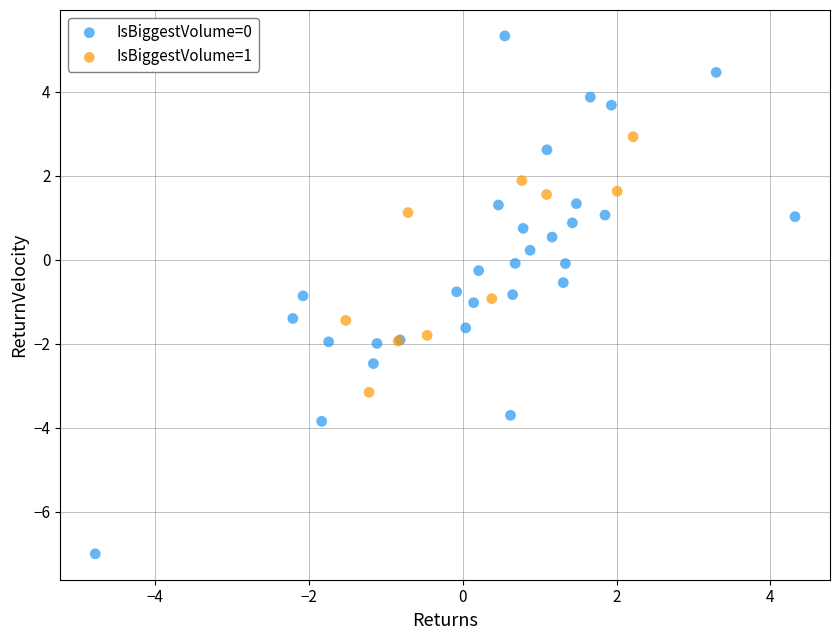

Which series reaches the minimum Y coordinate?

IsBiggestVolume=0